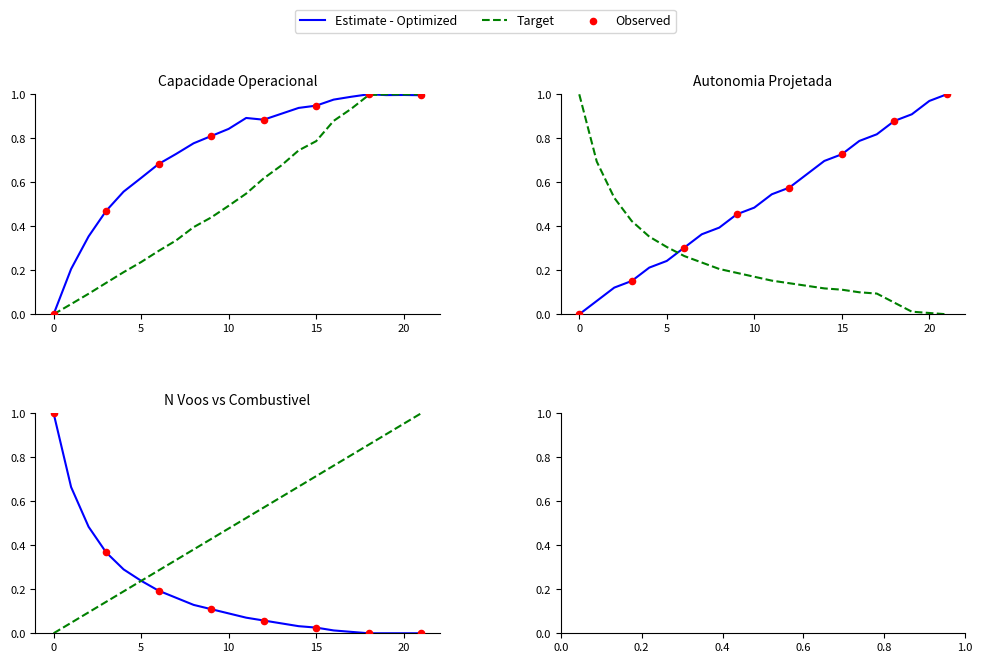

What is the total value across all series at 8?

2.3